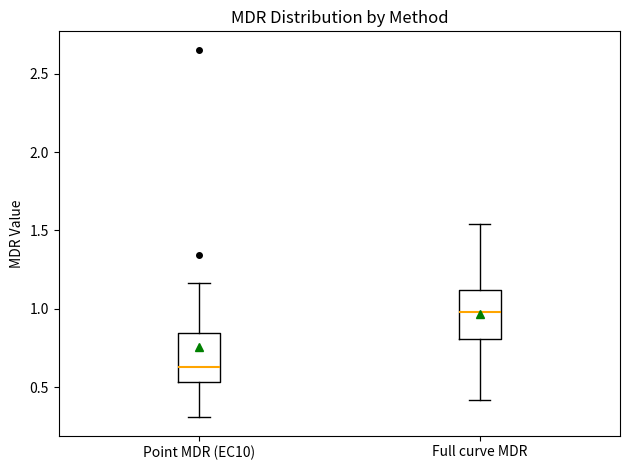

Reading left to right, transcribe this box plot: for each box, give where its median line is, the range the box spans, and where its two whiskers end, as read against the y-axis. The values are not printed on the chart, so give them approximately, as read against the axis.

Point MDR (EC10): median 0.65, box 0.55 to 0.85, whiskers 0.30 to 1.15
Full curve MDR: median 1.00, box 0.80 to 1.10, whiskers 0.40 to 1.55